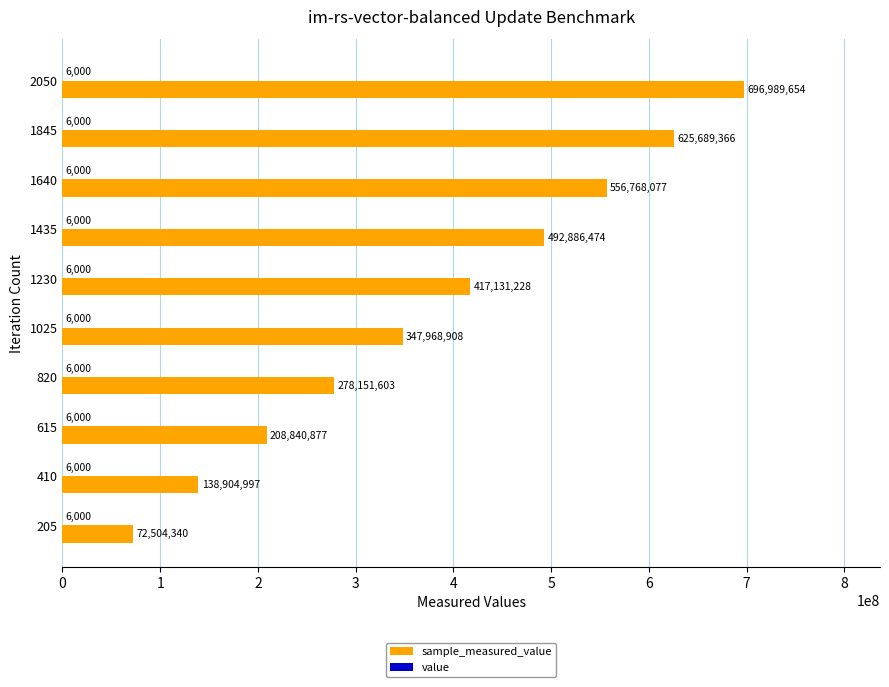

At which category is the sum across all series the highest?

2050